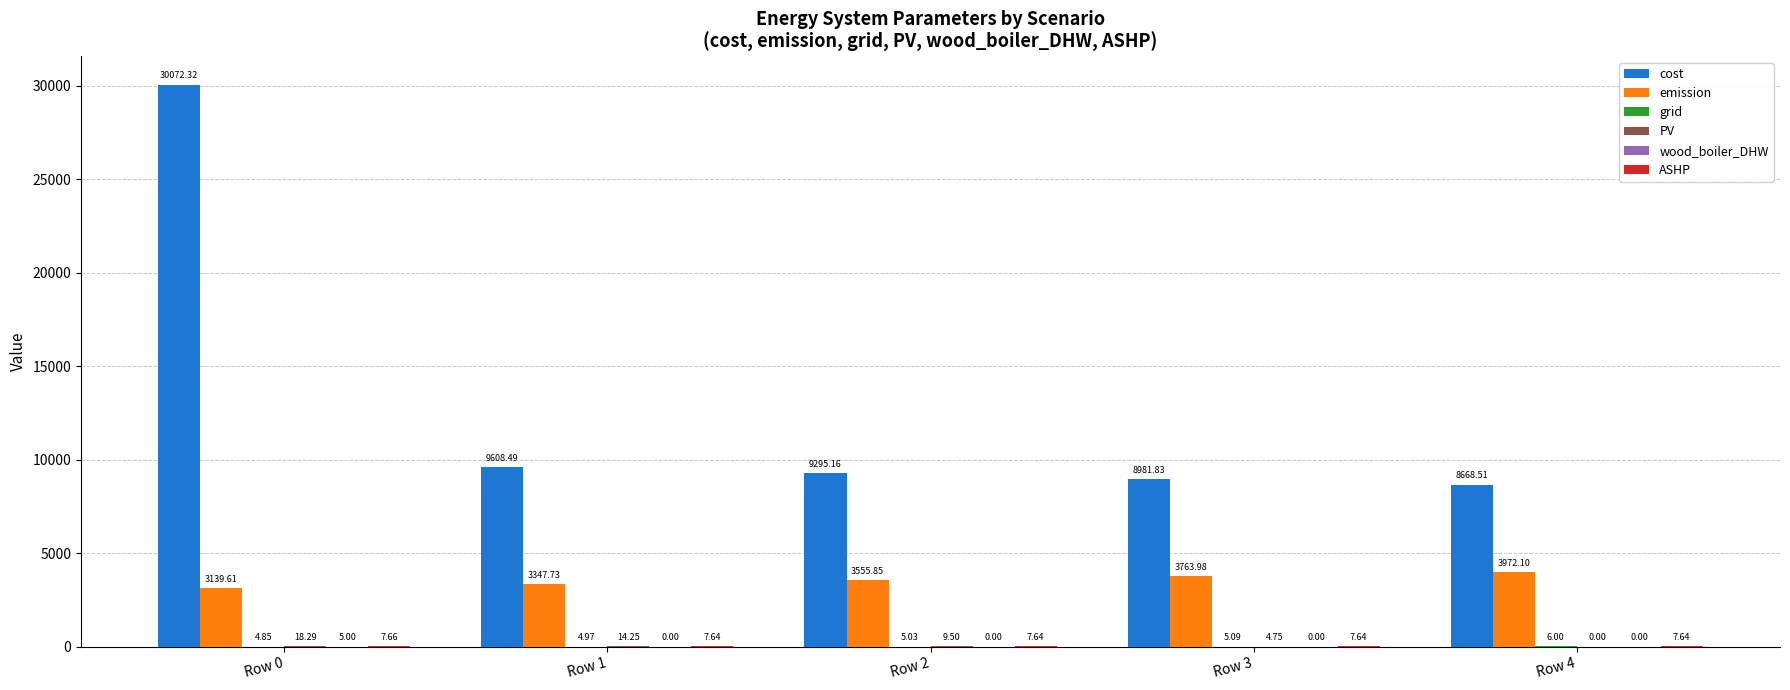

Between Row 2 and Row 3, which series saw the biggest shift?

cost